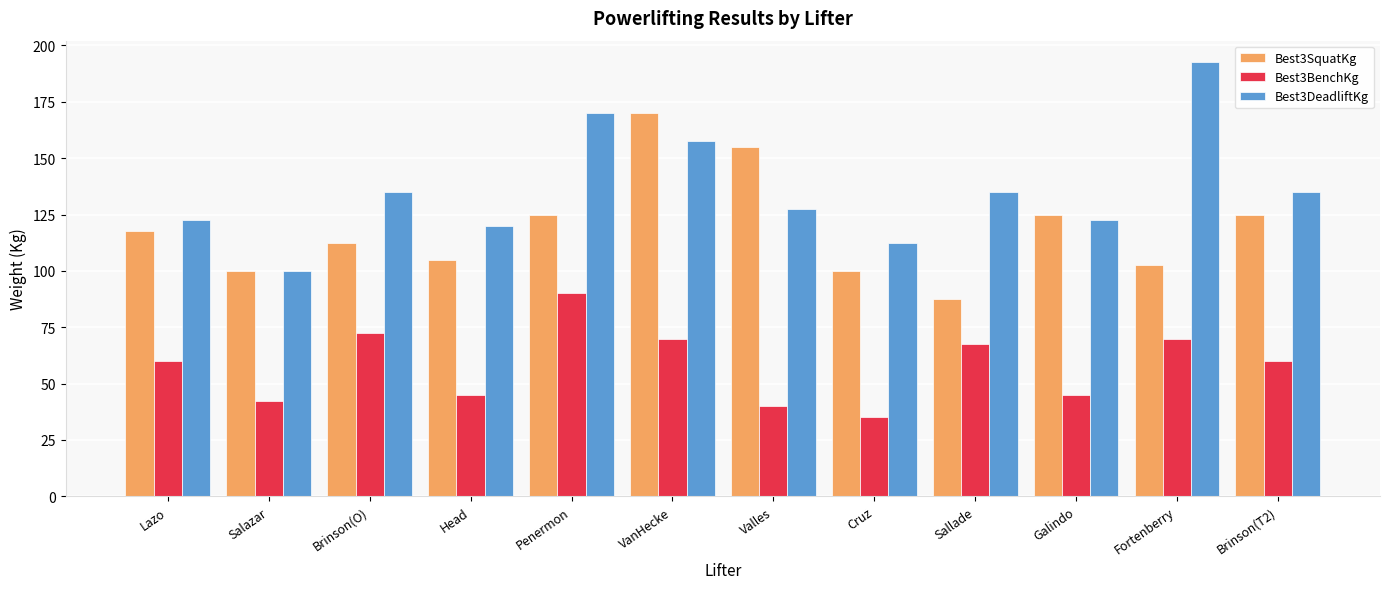

What is the spread (max minus min) of values at VanHecke?

100.0